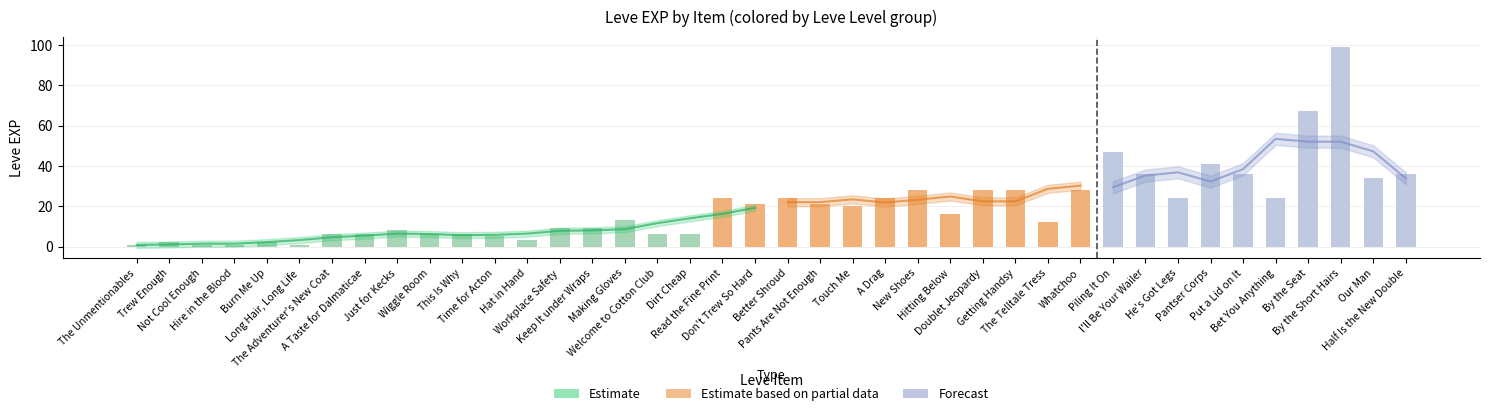

Rank the categories by value from highest to lowest.

By the Short Hairs, By the Seat, Piling It On, Pantser Corps, I'll Be Your Wailer, Put a Lid on It, Half Is the New Double, Our Man, New Shoes, Doublet Jeopardy, Getting Handsy, Whatchoo, Read the Fine Print, Better Shroud, A Drag, He's Got Legs, Bet You Anything, Don't Trew So Hard, Pants Are Not Enough, Touch Me, Hitting Below, Making Gloves, The Telltale Tress, Workplace Safety, Keep It under Wraps, Just for Kecks, The Adventurer's New Coat, A Taste for Dalmaticae, Wiggle Room, This Is Why, Welcome to Cotton Club, Dirt Cheap, Time for Acton, Hat in Hand, Trew Enough, Burn Me Up, The Unmentionables, Not Cool Enough, Hire in the Blood, Long Hair, Long Life